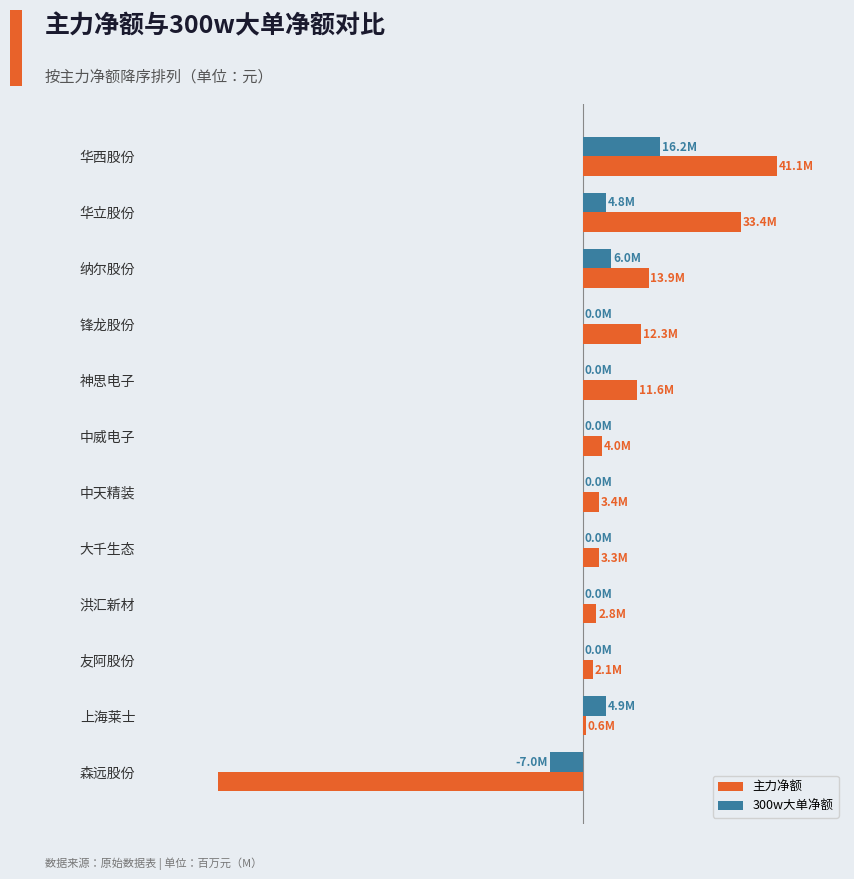

What are all the series names shown in the legend?

主力净额, 300w大单净额